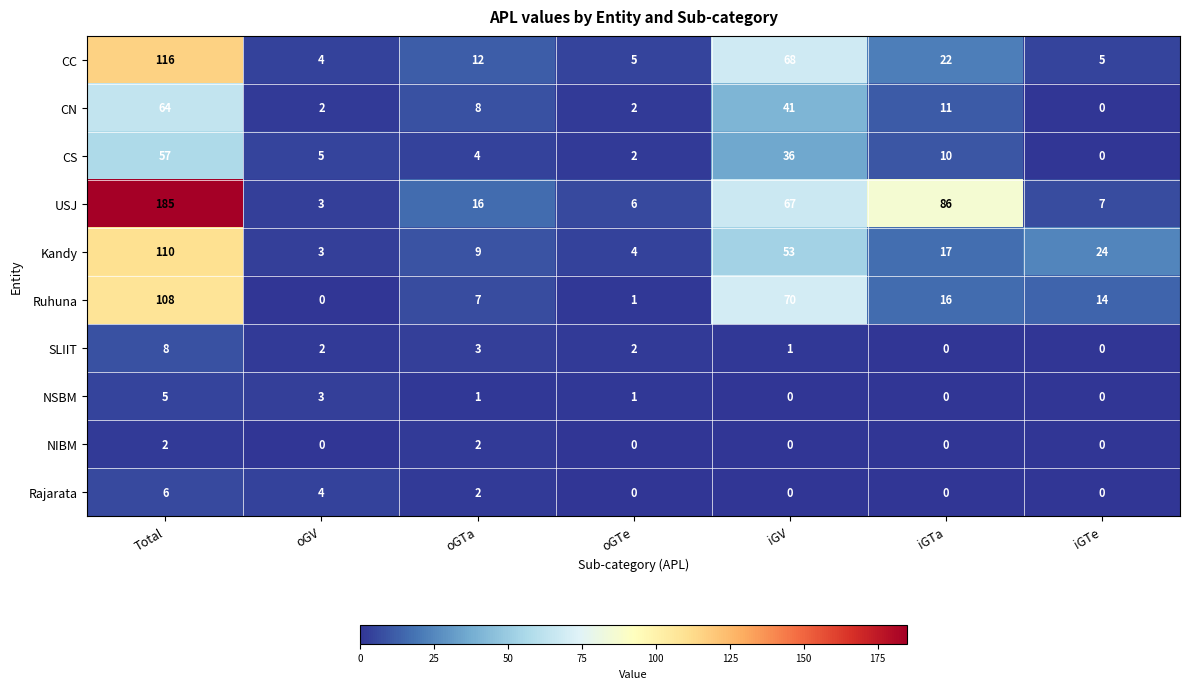

Which series has the largest range (max minus min)?

USJ